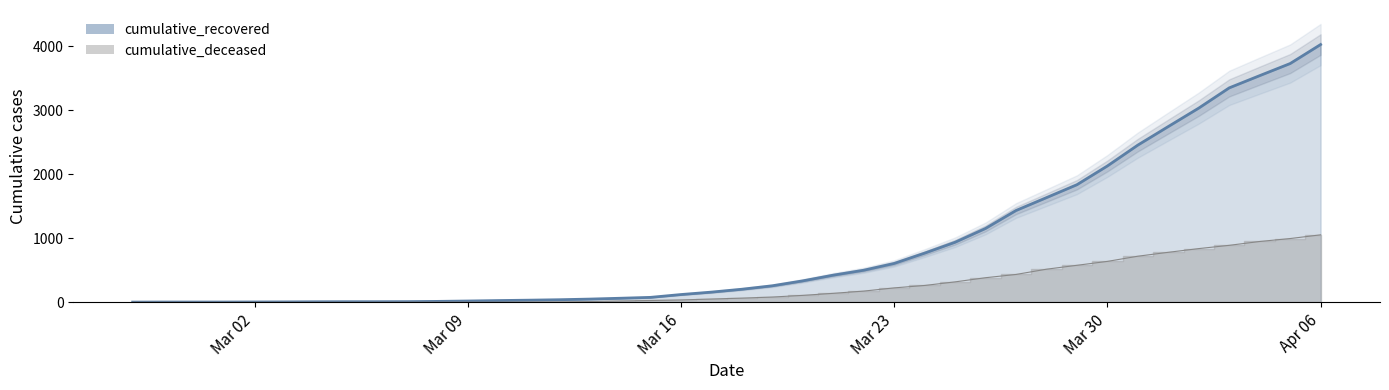

Between 2020-03-08 and 2020-03-28, which is larger?

2020-03-28